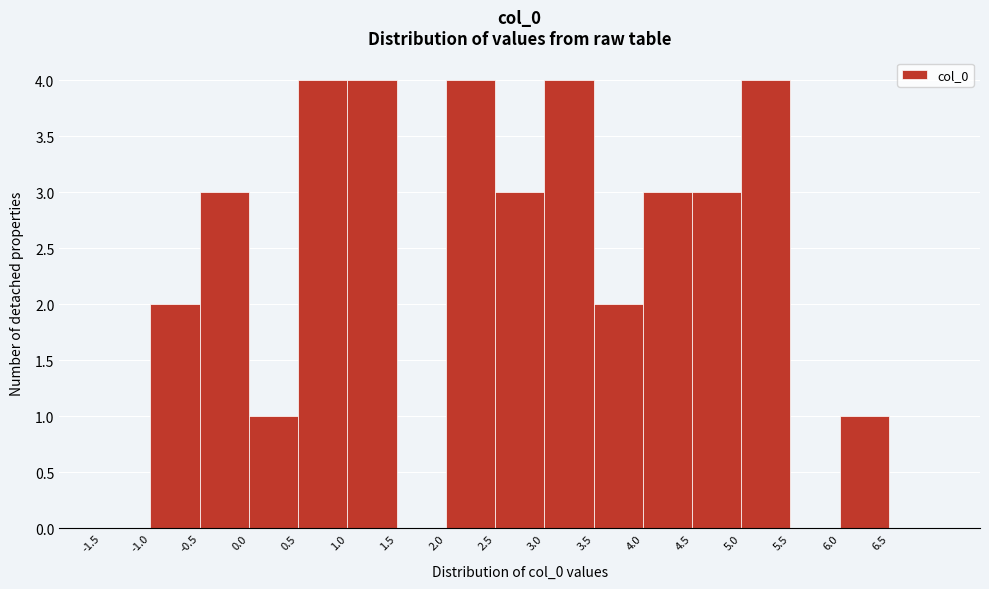

Reading left to right, list every bar in this chart as the range it spans on the x-axis followed by its height. The values are not printed on the chart, so give them approximately, as read against the axis.

-1.5 to -1.0: 0
-1.0 to -0.5: 2
-0.5 to 0.0: 3
0.0 to 0.5: 1
0.5 to 1.0: 4
1.0 to 1.5: 4
1.5 to 2.0: 0
2.0 to 2.5: 4
2.5 to 3.0: 3
3.0 to 3.5: 4
3.5 to 4.0: 2
4.0 to 4.5: 3
4.5 to 5.0: 3
5.0 to 5.5: 4
5.5 to 6.0: 0
6.0 to 6.5: 1
6.5 to 7.0: 0